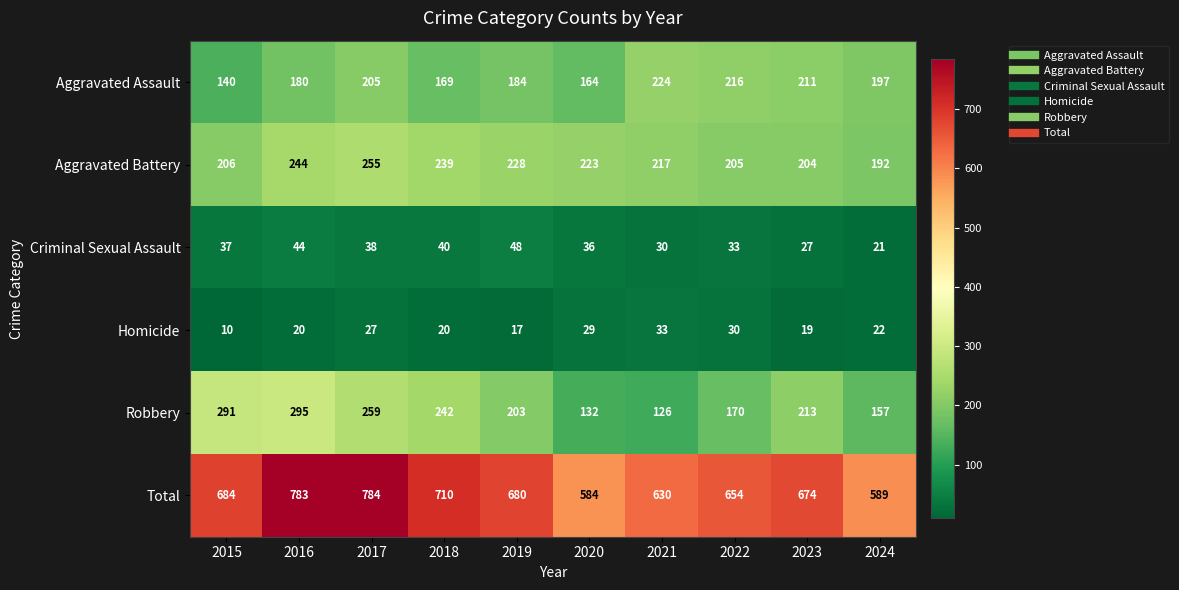

Read the Homicide value at 2019, to the nearest 5.

15